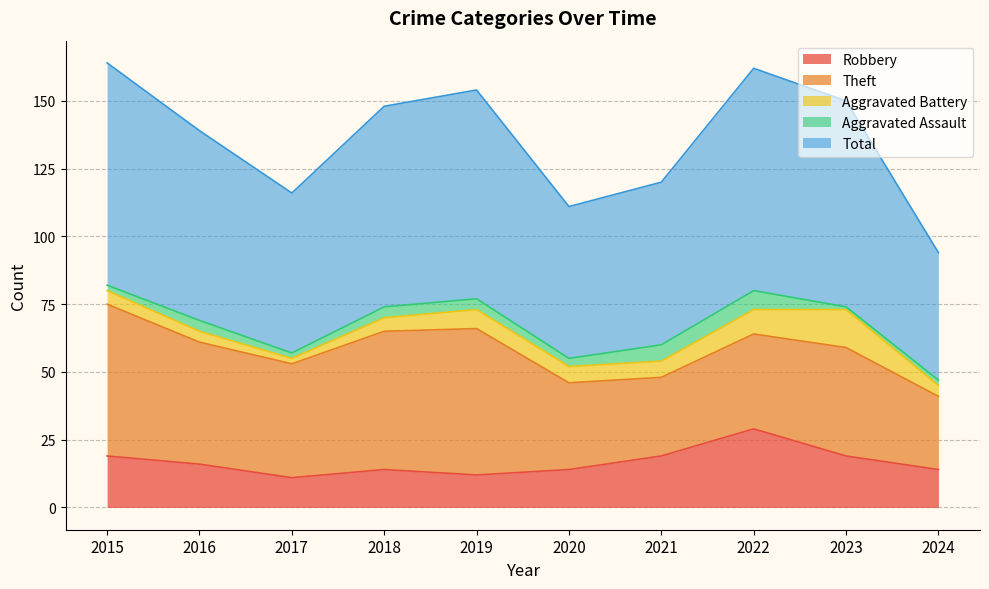

True or false: Robbery and Aggravated Assault intersect in this chart.

False